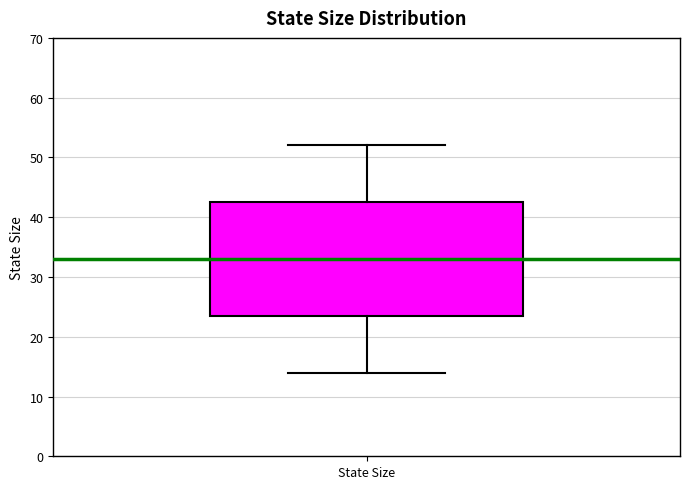

Transcribe this box plot: give where the median line is, the range the box spans, and where the two whiskers end, as read against the y-axis. The values are not printed on the chart, so give them approximately, as read against the axis.

median 33, box 24 to 43, whiskers 14 to 52